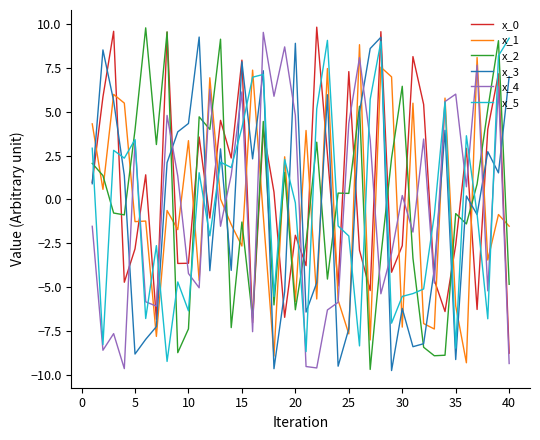

Is this an area chart (filled region under the line)?

No